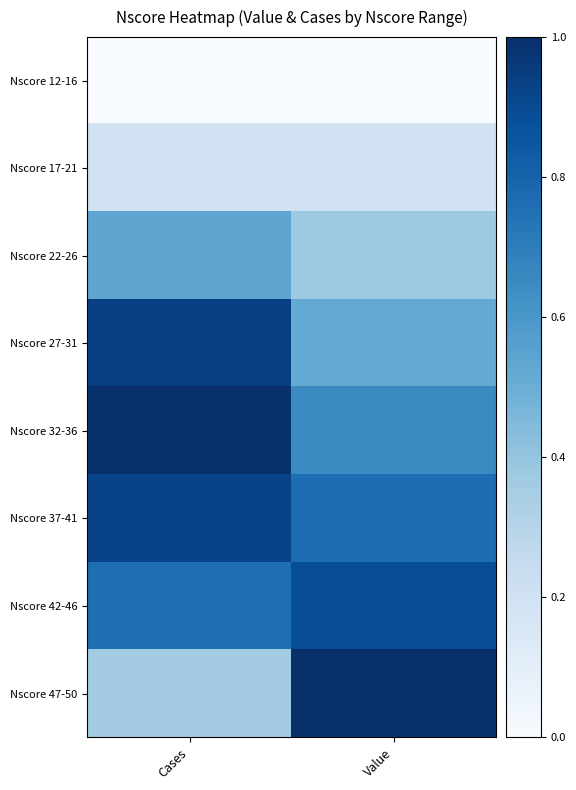

Which label corresponds to the largest value in the chart?

Cases